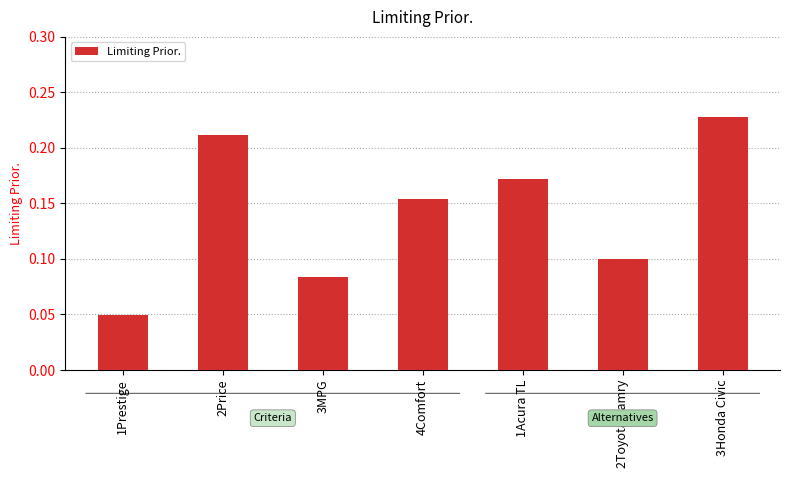

The value at 1Acura TL is 0.1. True or false?

False